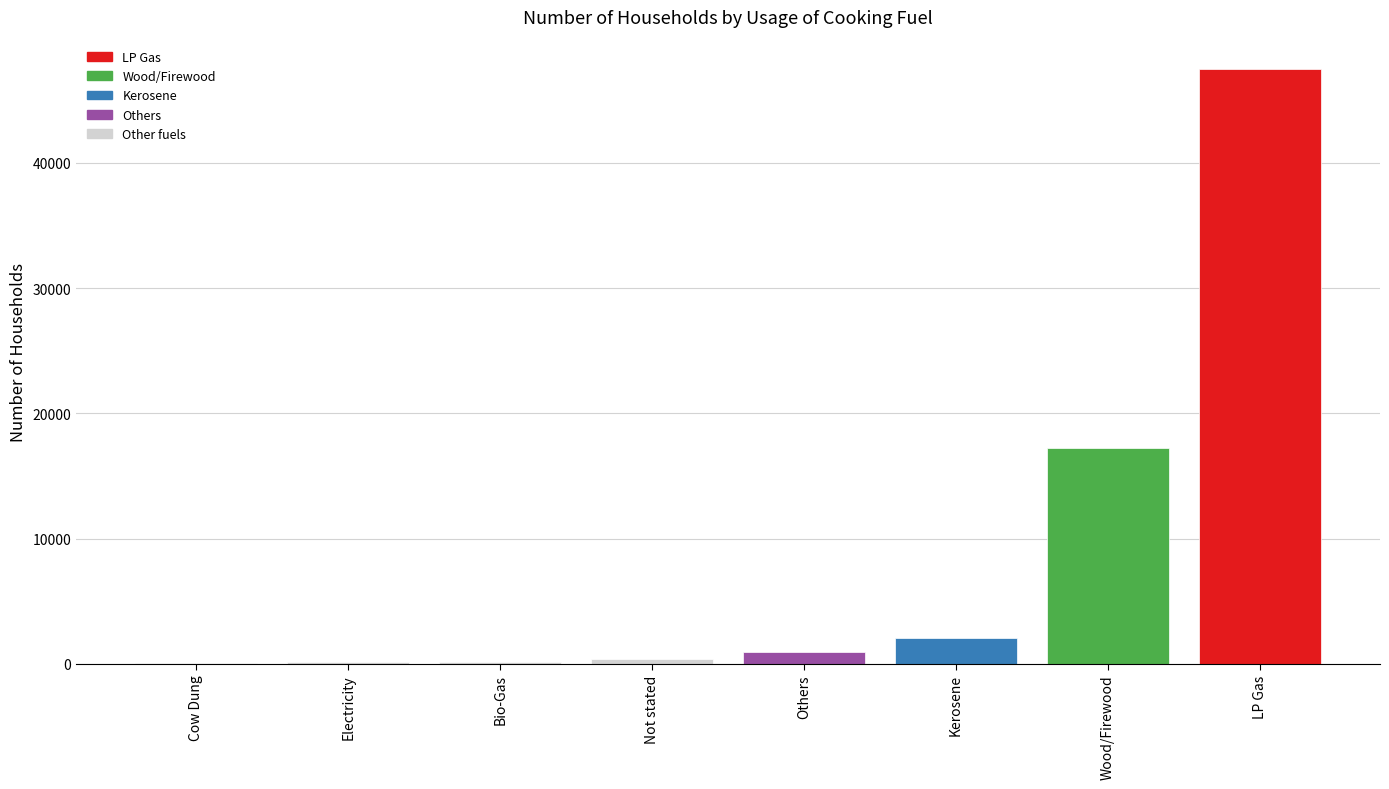

What is the change in value from Kerosene to Wood/Firewood?

+15177